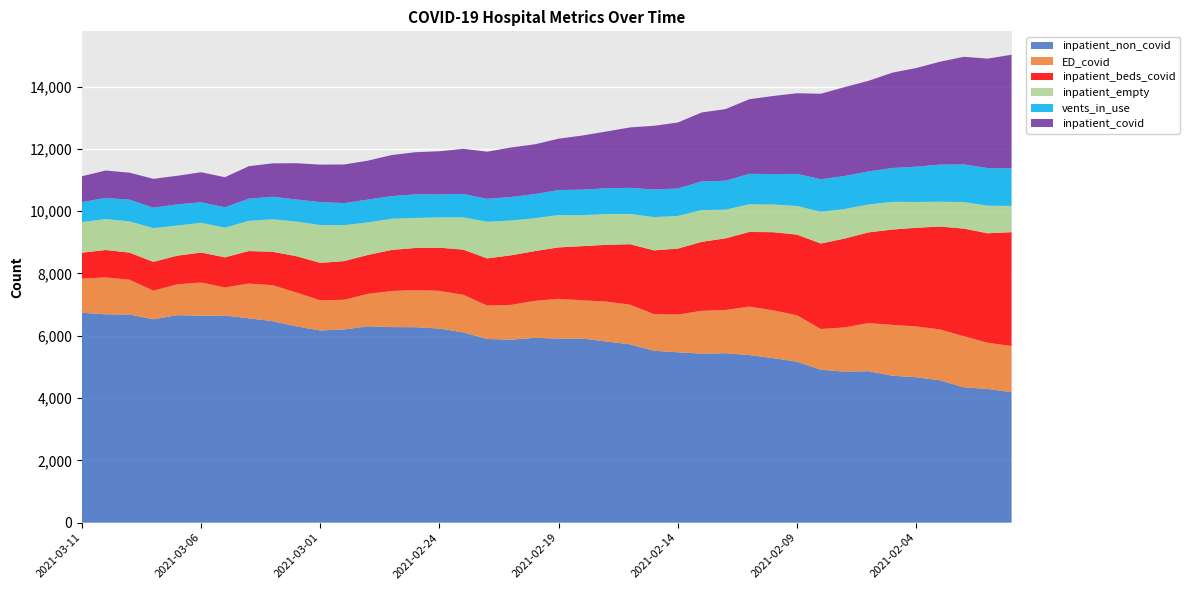

Reading right to left, list all the values displayed in this chart.

inpatient_beds_covid: 3654	3513	3456	3303	3167	3060	2910	2853	2744	2589	2507	2396	2300	2213	2119	2047	1941	1823	1738	1650	1598	1590	1515	1449	1385	1354	1317	1251	1241	1202	1165	1072	1043	966	963	919	925	868	879	831
inpatient_covid: 3654	3513	3456	3303	3167	3060	2910	2853	2744	2589	2507	2396	2300	2213	2119	2047	1941	1823	1738	1650	1598	1590	1515	1449	1385	1354	1317	1251	1241	1202	1165	1072	1043	966	963	919	925	868	879	831
inpatient_non_covid: 4190	4289	4345	4569	4666	4718	4862	4848	4909	5168	5282	5381	5439	5425	5470	5518	5725	5816	5910	5908	5932	5874	5897	6107	6231	6274	6278	6304	6203	6167	6302	6469	6559	6650	6641	6661	6529	6681	6687	6737
ED_covid: 1481	1486	1639	1633	1633	1631	1546	1419	1307	1489	1535	1554	1387	1376	1208	1175	1272	1280	1228	1278	1187	1117	1072	1208	1210	1190	1159	1039	952	970	1087	1154	1116	901	1067	990	918	1118	1186	1097
inpatient_empty: 843	887	853	797	830	890	896	950	1018	921	889	890	922	1020	1049	1069	972	989	995	1039	1057	1119	1177	1037	975	964	1002	1046	1153	1215	1112	1045	970	952	957	968	1083	1005	995	984
vents_in_use: 1199	1208	1206	1191	1131	1086	1059	1058	1047	1029	976	976	927	920	880	884	837	825	819	801	773	753	733	751	736	756	728	730	708	737	707	722	711	654	657	678	657	694	678	639